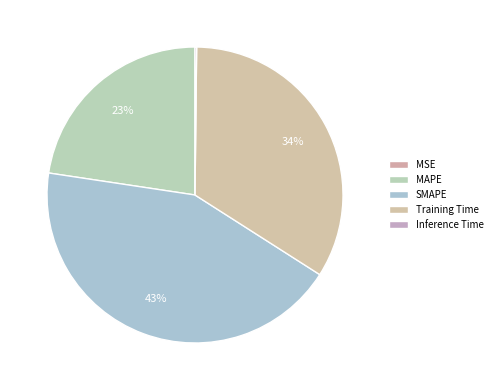

To the nearest percent, what is the average slice percentage?

20%